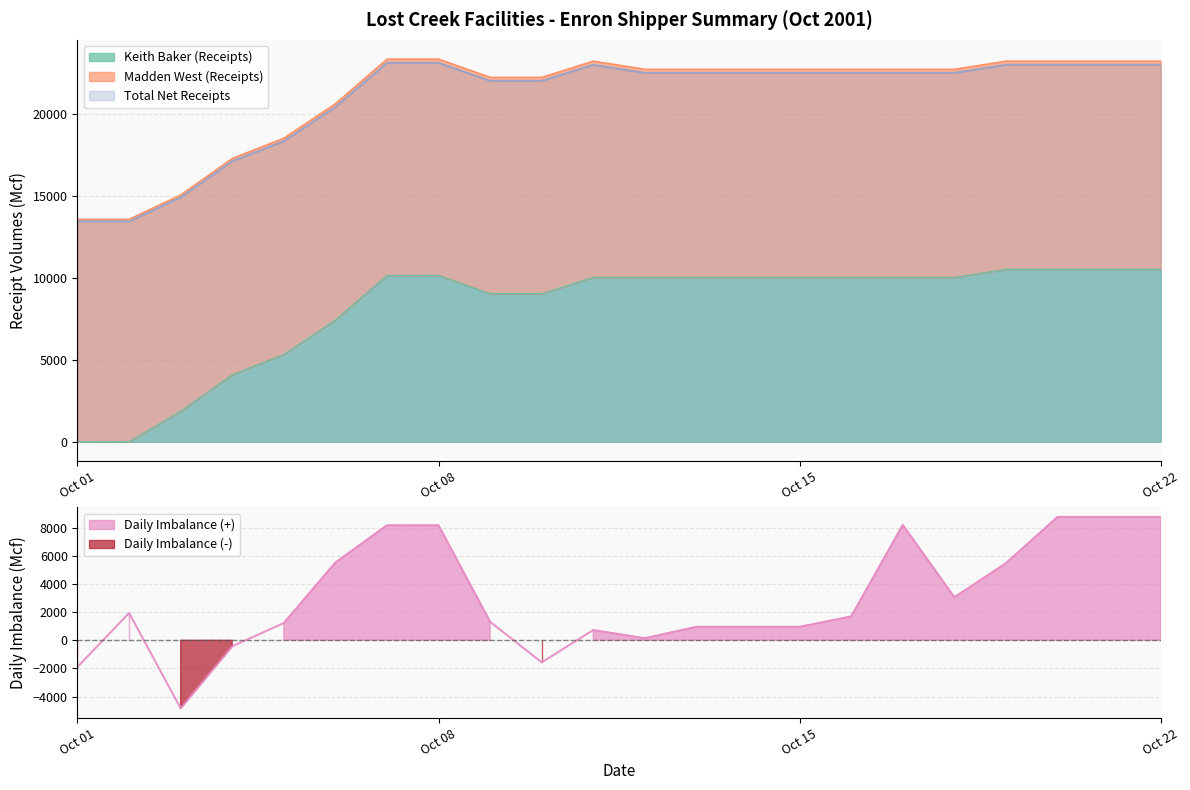

What is the minimum value for Daily Imbalance?

-4837.7